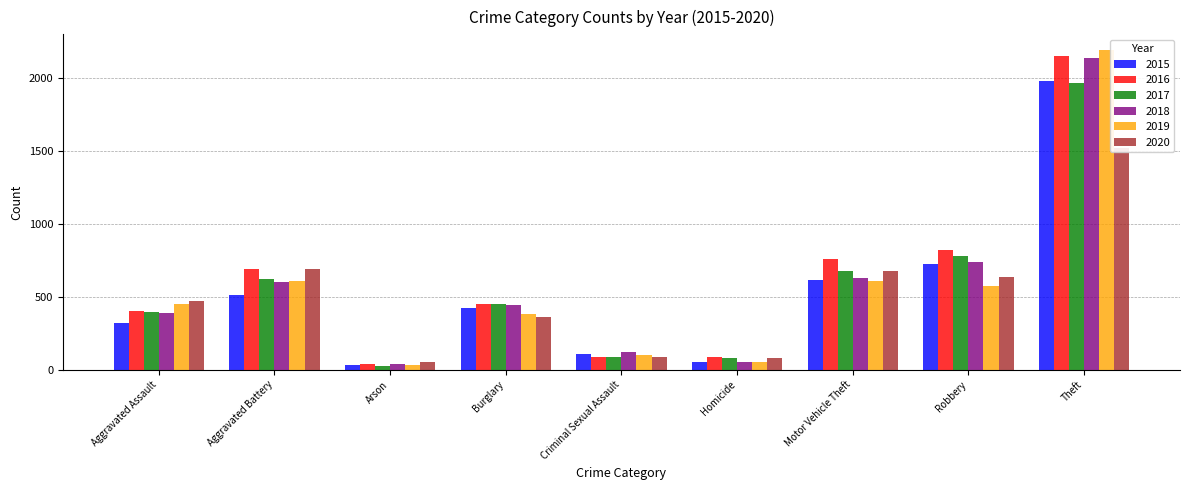

Reading left to right, what are all the values shown in this chart?

2015: 323	515	35	422	105	50	614	726	1981
2016: 402	691	40	451	87	87	756	819	2148
2017: 396	623	23	453	90	82	680	780	1968
2018: 392	600	37	443	122	56	631	741	2140
2019: 452	608	32	383	102	53	611	577	2190
2020: 468	691	55	363	89	81	674	639	1518